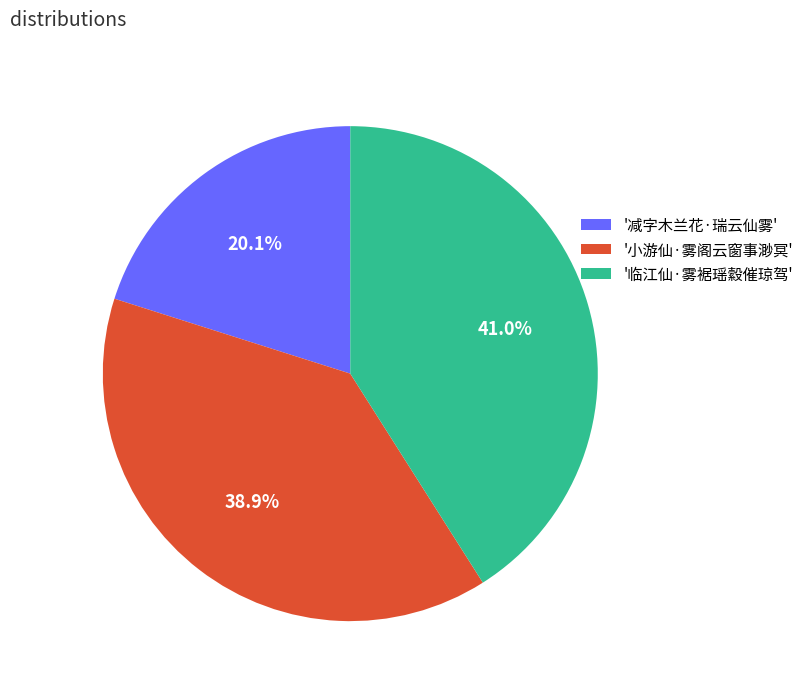

Rank the categories by value from lowest to highest.

'减字木兰花·瑞云仙雾', '小游仙·雾阁云窗事渺冥', '临江仙·雾裾瑶縠催琼驾'